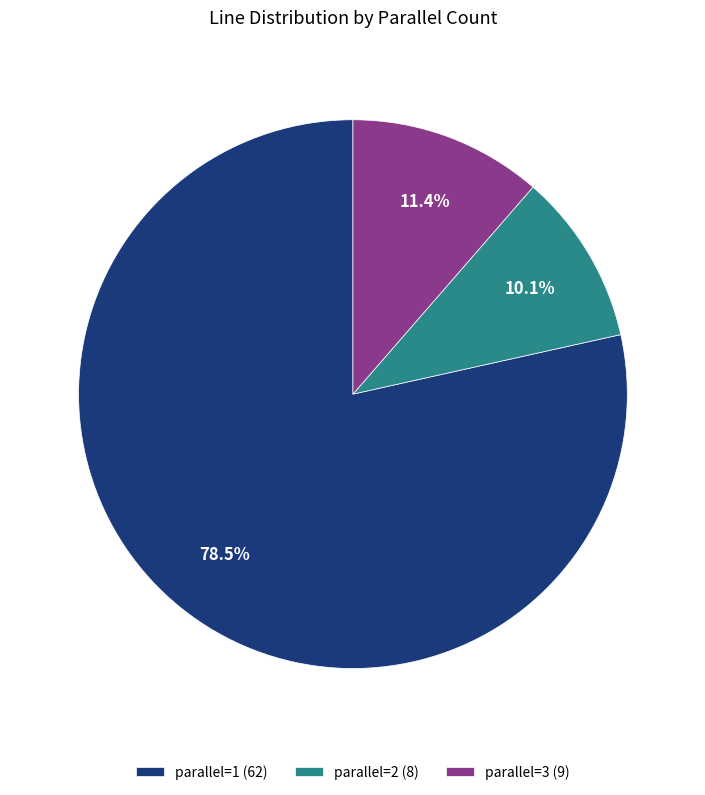

Is the sum of parallel=2 (8) and parallel=3 (9) greater than half?

No